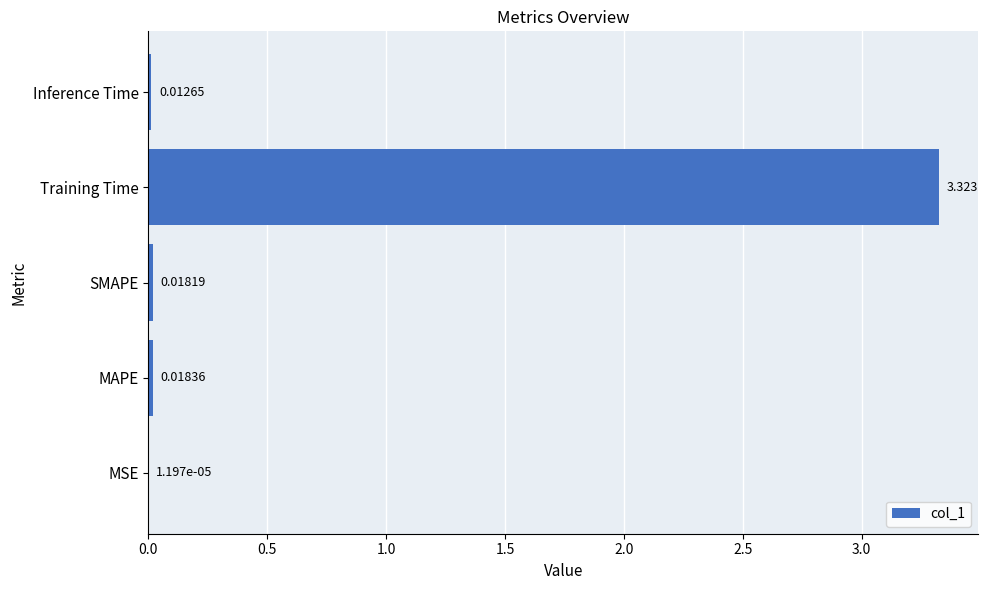

Are the bars horizontal?

Yes